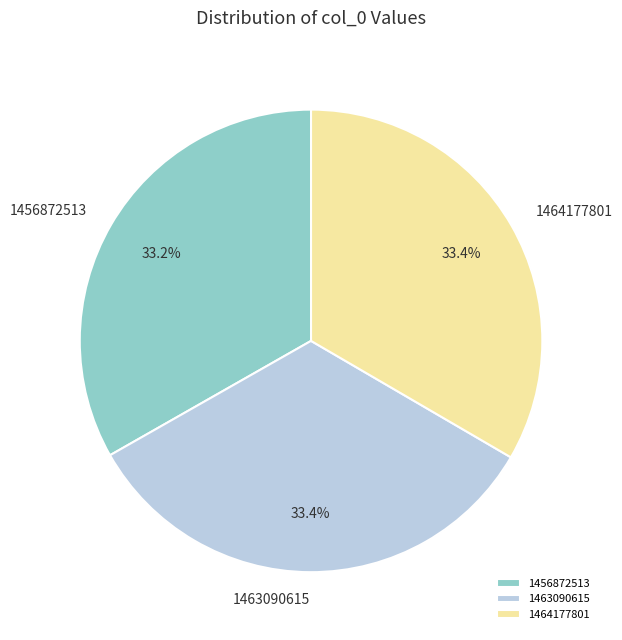

To the nearest percent, what is the difference between the 1463090615 and 1464177801 slice percentages?

0%